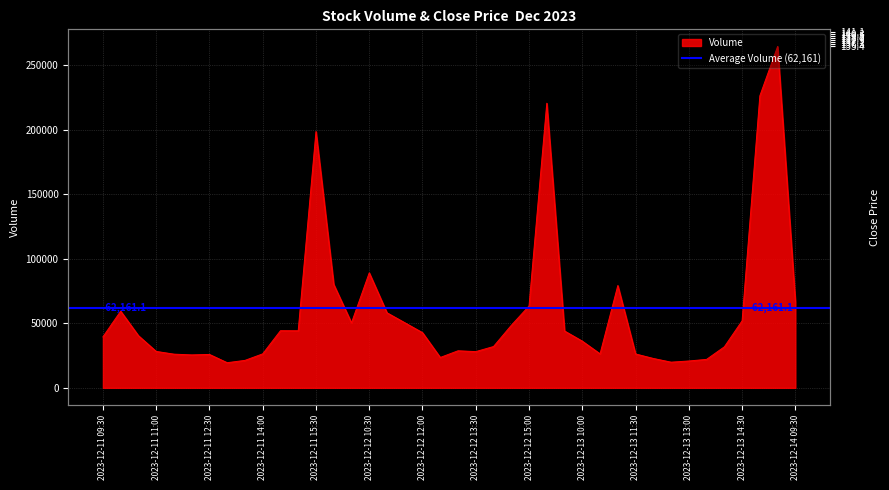

Rank the series by their maximum value, from lowest to highest.

Close, Volume